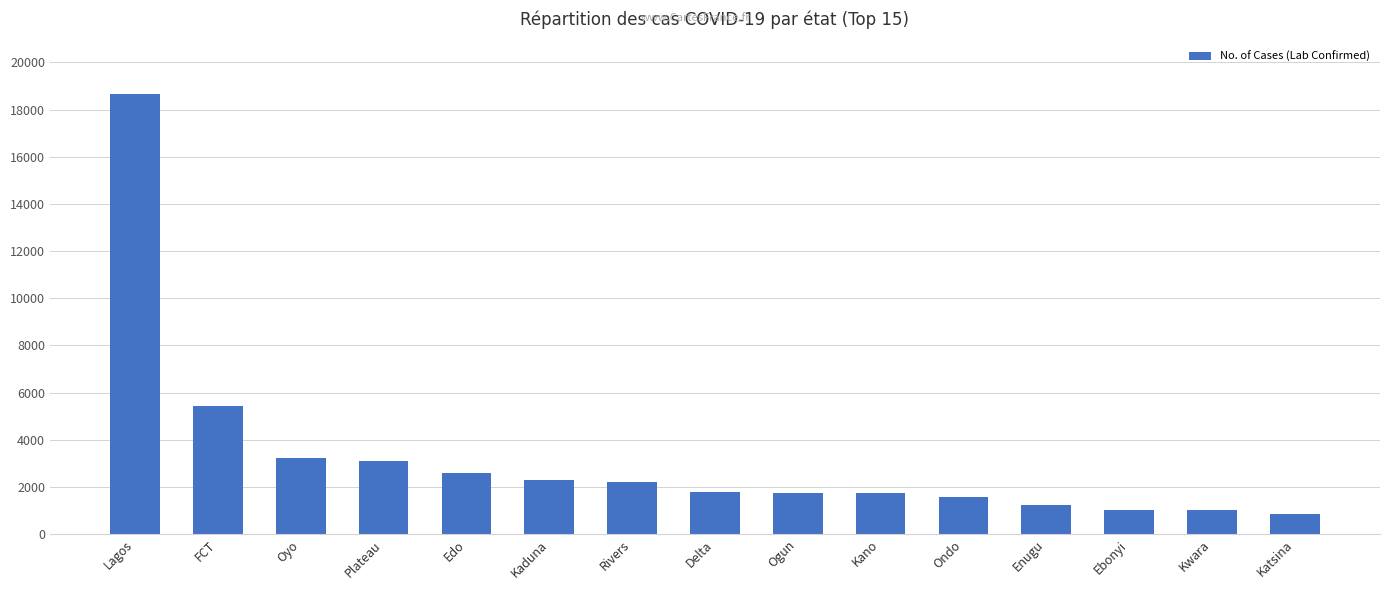

What is the value of the 9th bar from the left?

1748